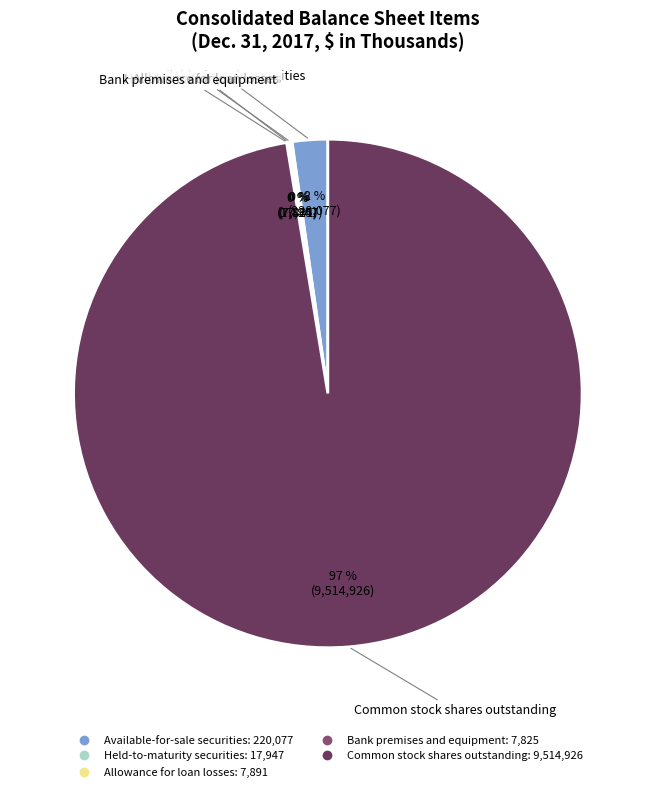

True or false: Common stock shares outstanding accounts for 90% of the total.

False